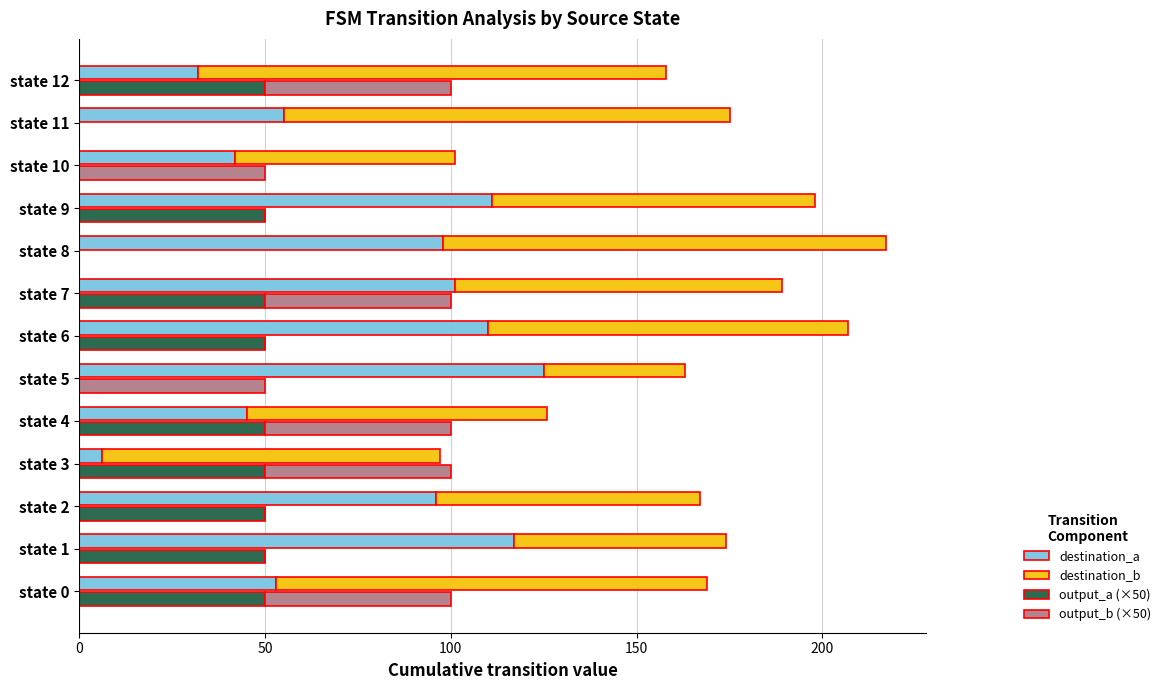

True or false: destination_a has a value of 27 at state 10.

False